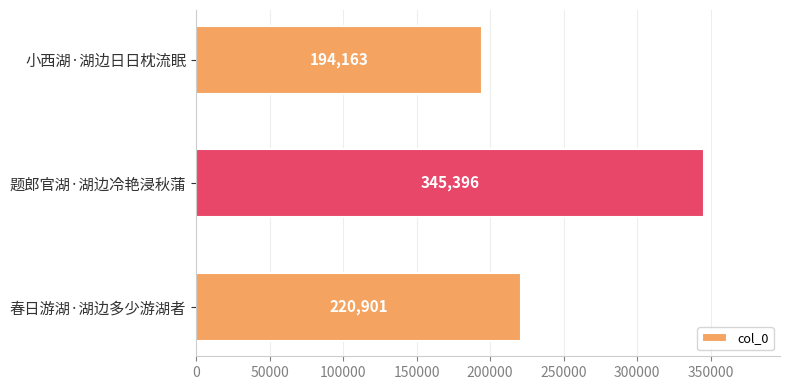

The chart shows a value of 584016 at 题郎官湖·湖边冷艳浸秋蒲. True or false?

False